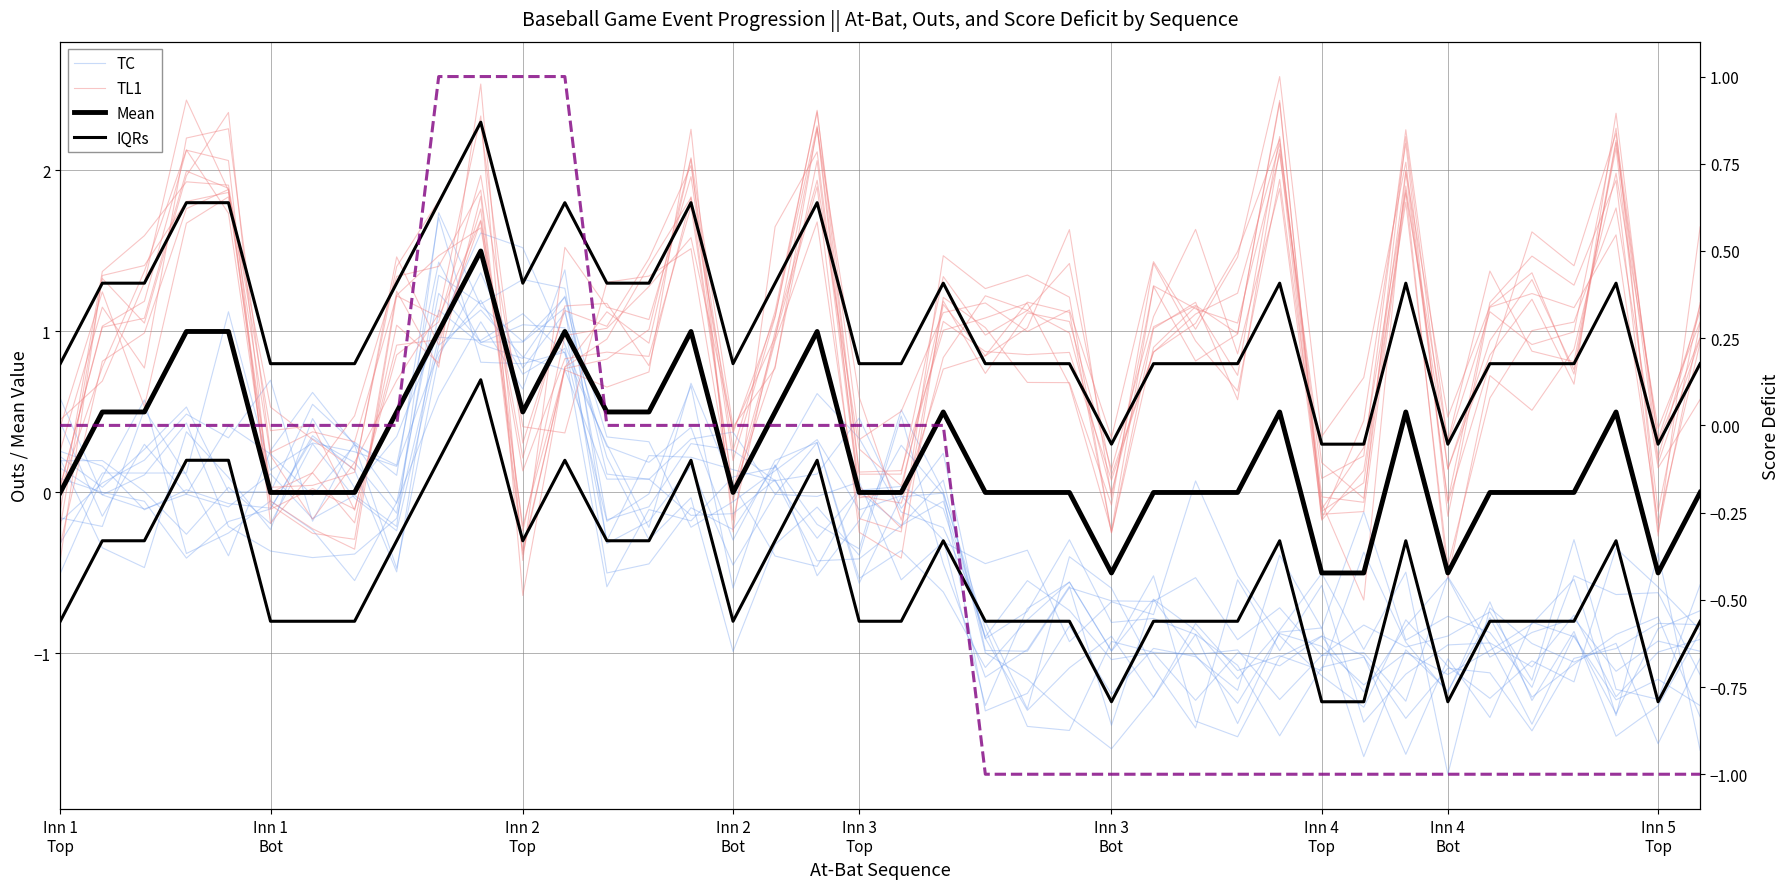

What is the value of the Mean point at the 26th from the left?

-0.5